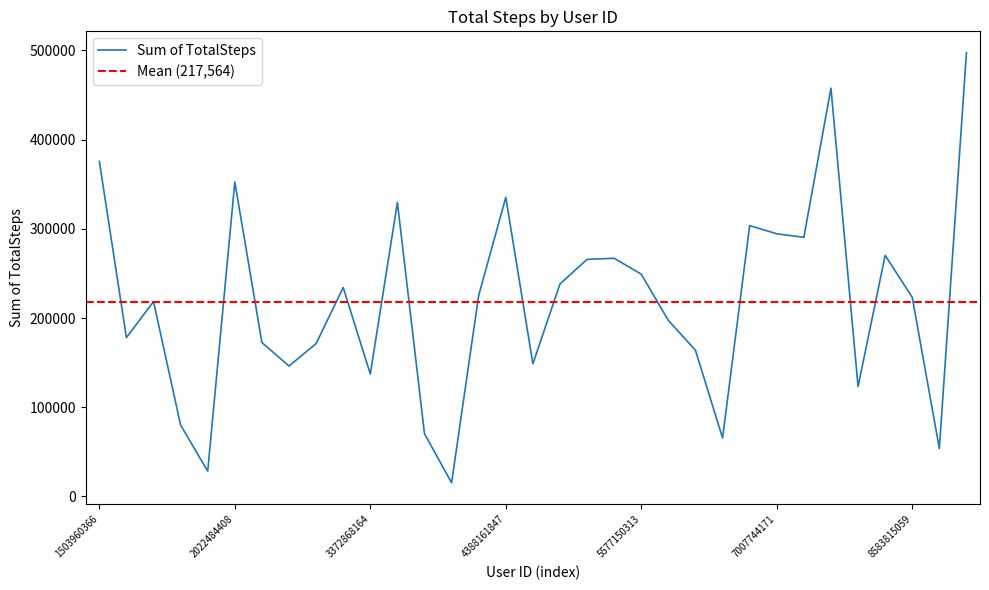

Rank the categories by value from lowest to highest.

4057192912, 1927972279, 8792009665, 6775888955, 4020332650, 1844505072, 8253242879, 3372868164, 2320127002, 4445114986, 6290855005, 2347167796, 2026352035, 1624580081, 6117666160, 1644430081, 8583815059, 4319703577, 2873212765, 4558609924, 5577150313, 4702921684, 5553957443, 8378563200, 7086361926, 7007744171, 6962181067, 3977333714, 4388161847, 2022484408, 1503960366, 8053475328, 8877689391